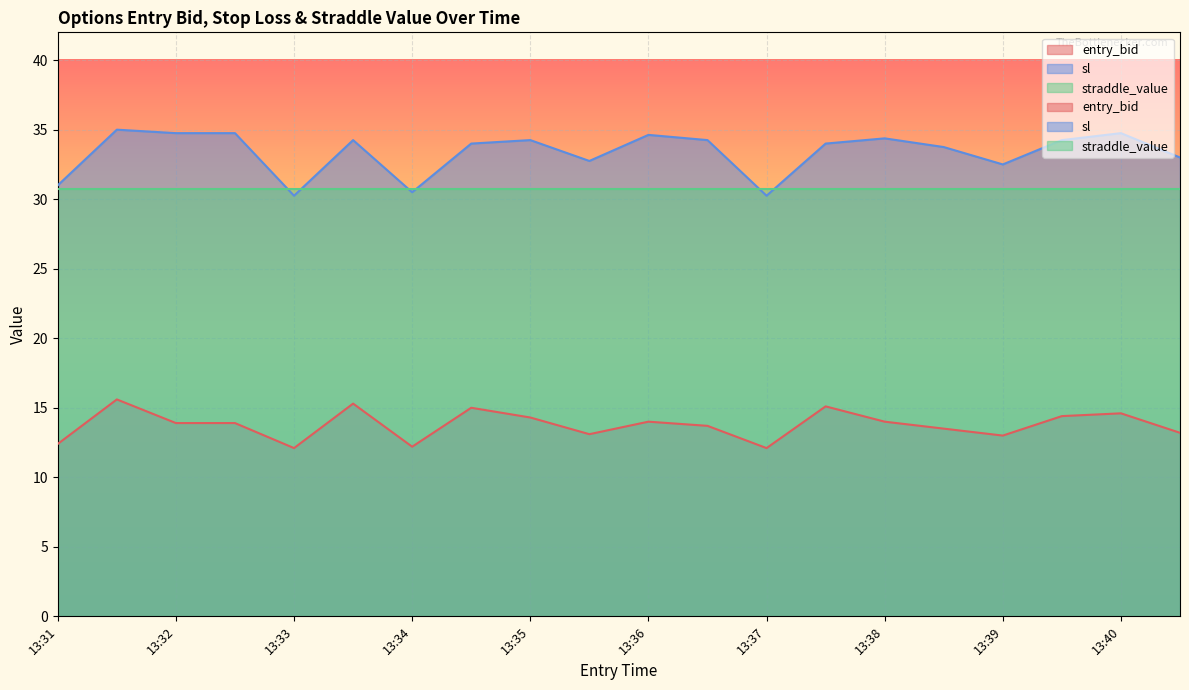

At which category does sl reach its first local valley?

13:33